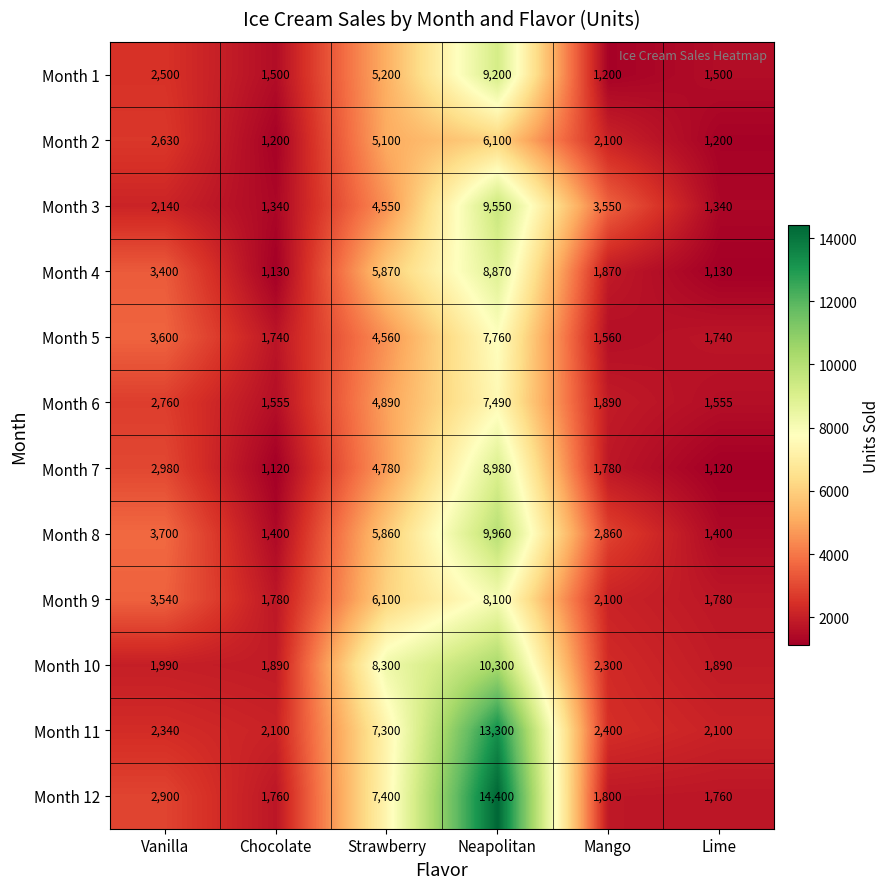

What is the greatest value displayed?

14400